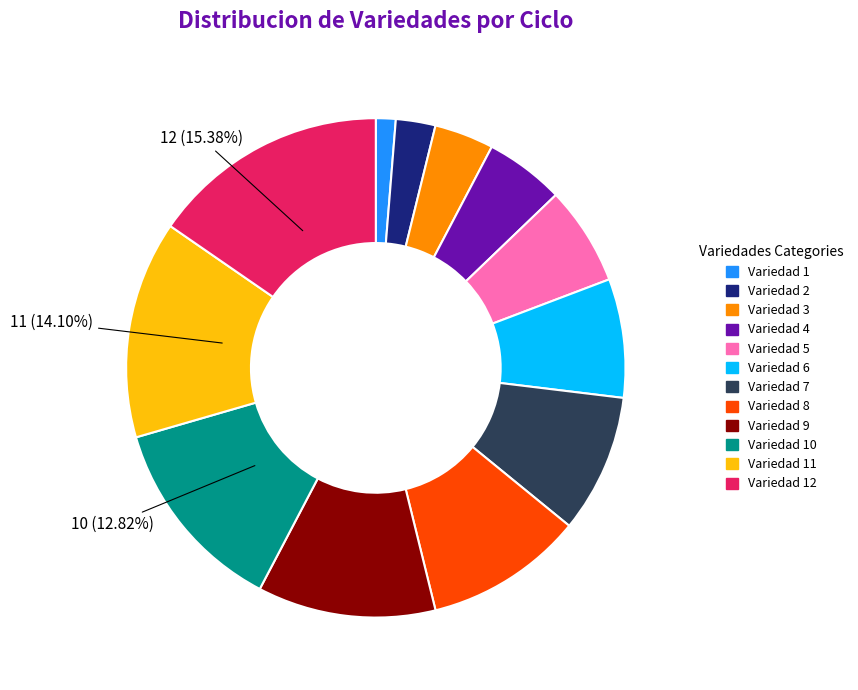

What is the ratio of the value at Variedad 7 to the value at Variedad 11?

0.6